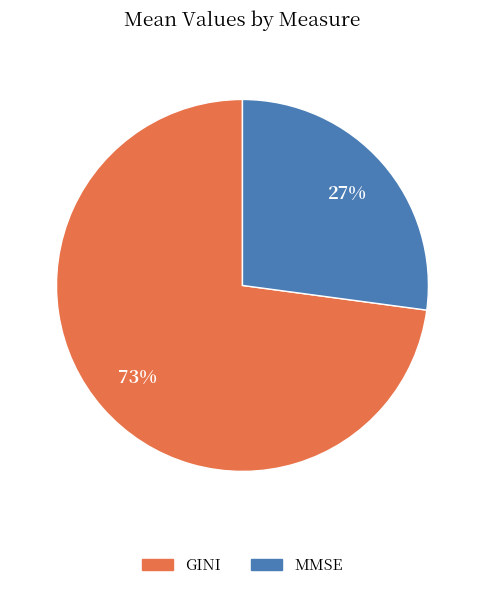

Count the number of slices in the pie.

2